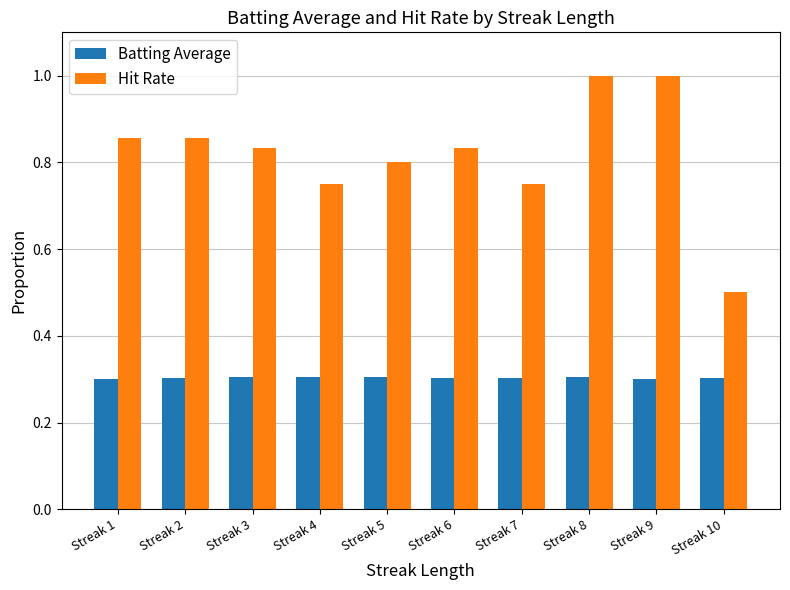

List the series in order of their peak value, lowest first.

Batting Average, Hit Rate